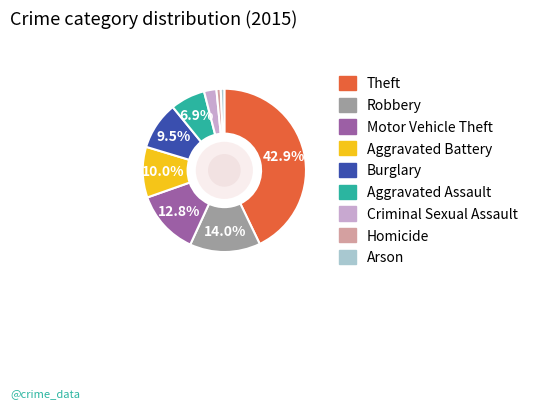

Does Arson represent more than half of the total?

No